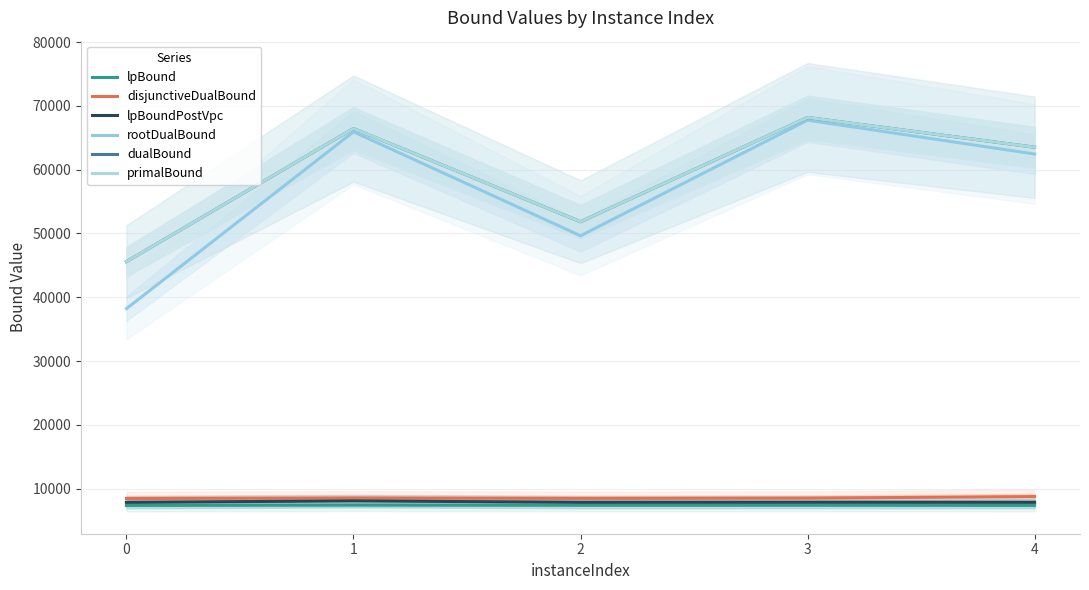

True or false: disjunctiveDualBound and lpBoundPostVpc cross at least once.

False